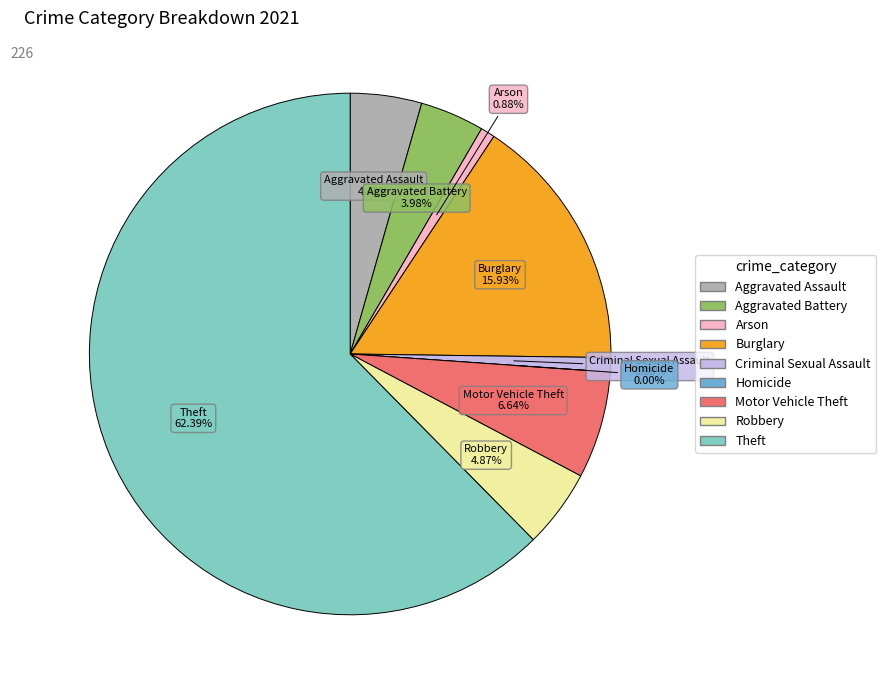

To the nearest percent, what is the combined percentage of Homicide and Burglary?

16%